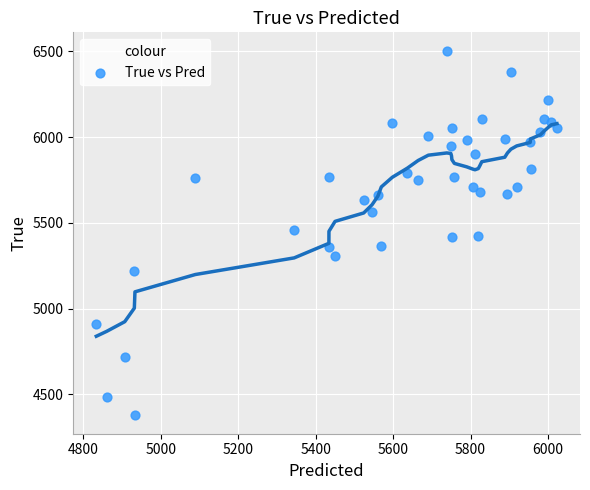

What is the range of Y values (max minus min)?

2128